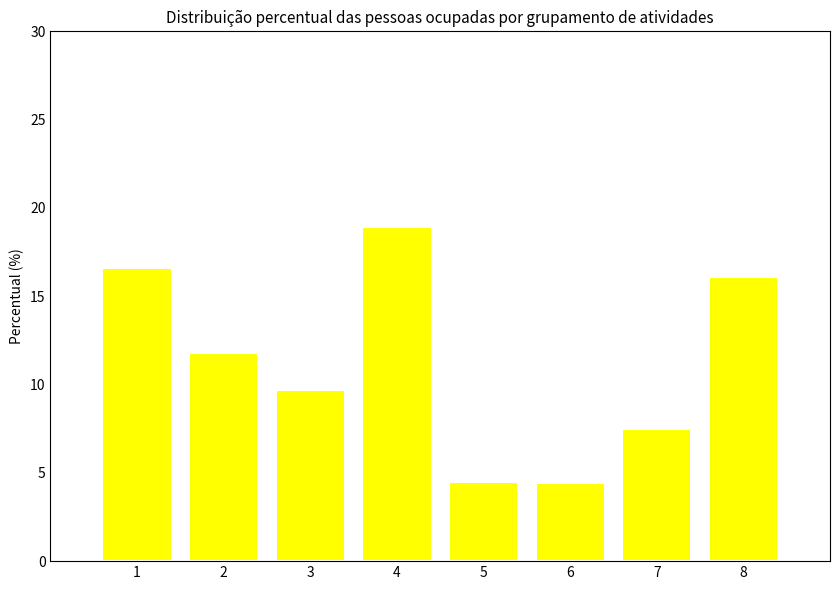

At which category does the chart reach its peak across all series?

4